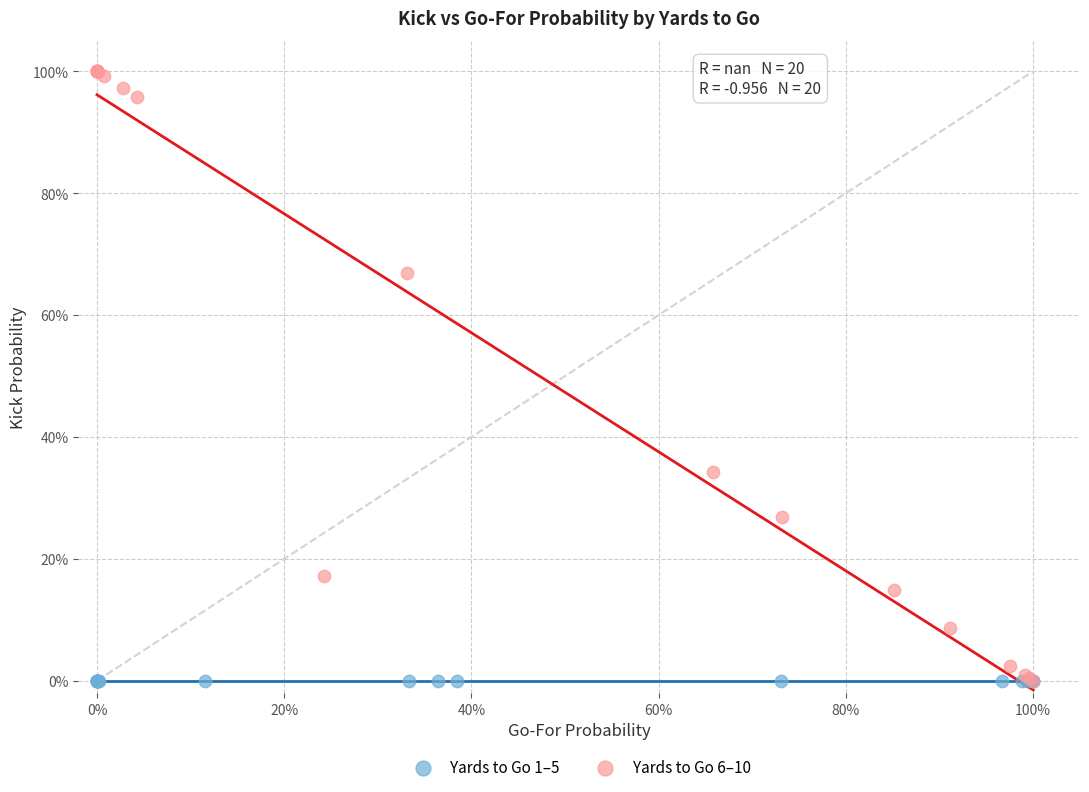

What are all the series names shown in the legend?

Yards to Go 1–5, Yards to Go 6–10